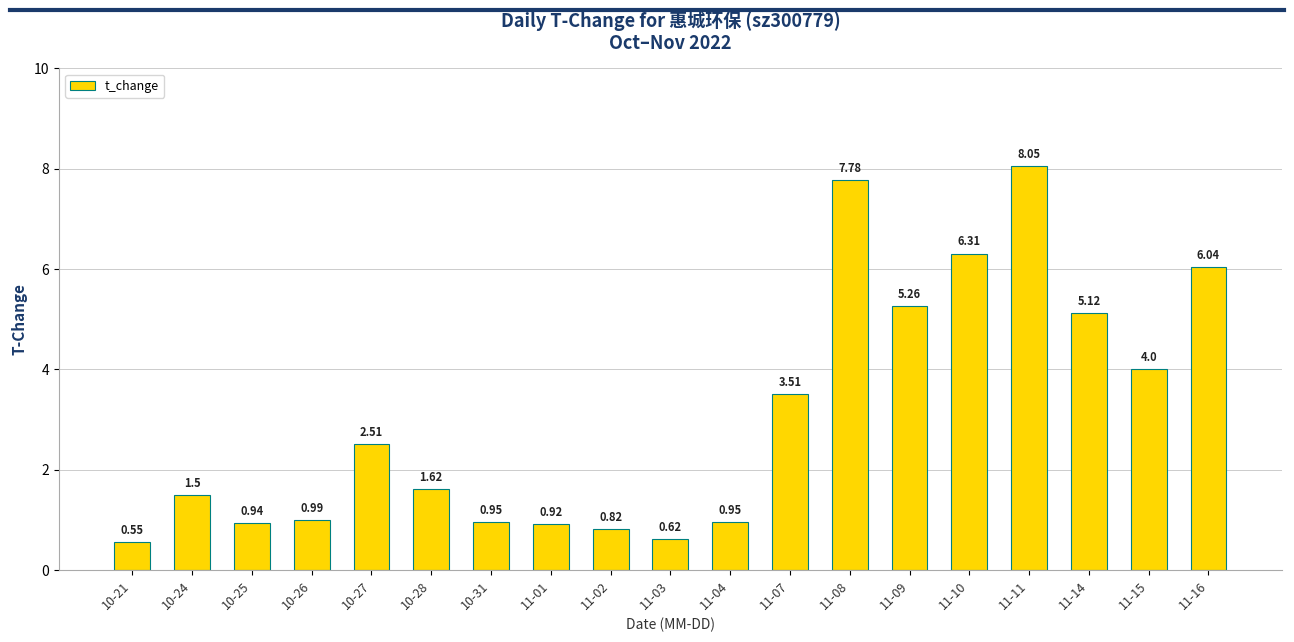

At which label is the value closest to 4?

11-15